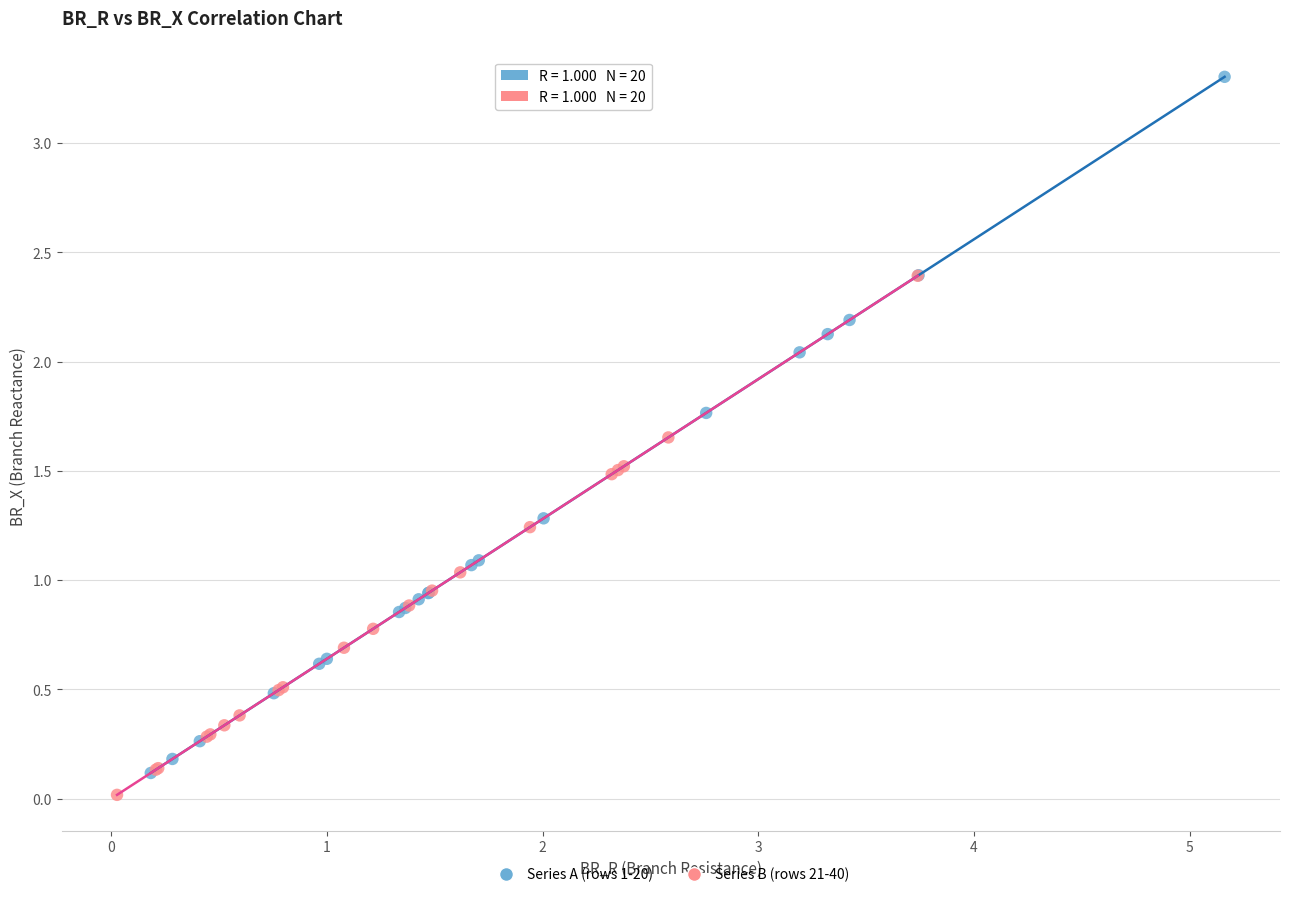

Which series reaches the minimum Y coordinate?

Series B (rows 21-40)